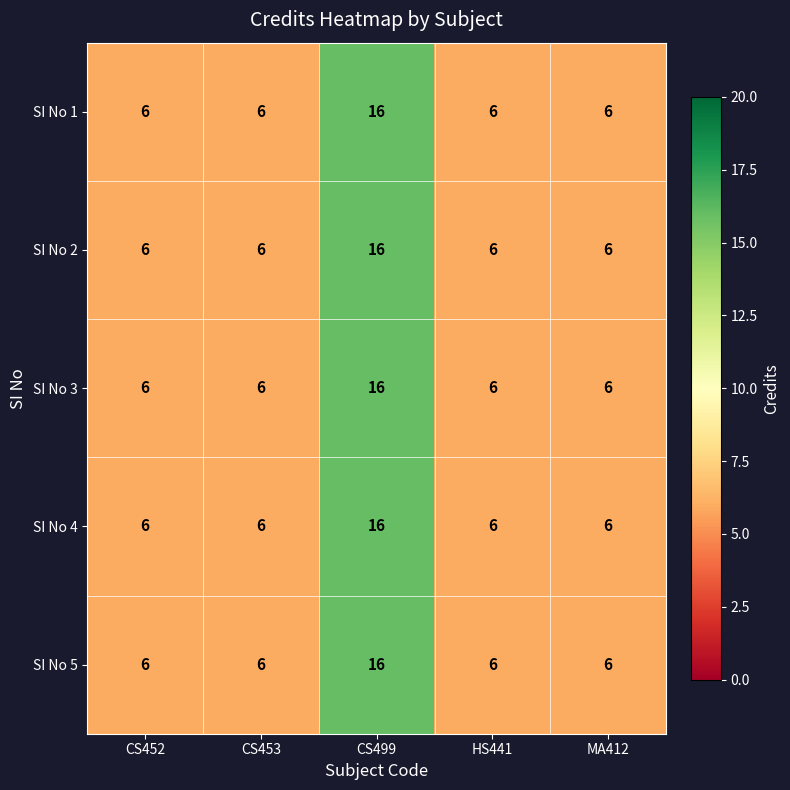

What is the total value across all series at CS452?

30